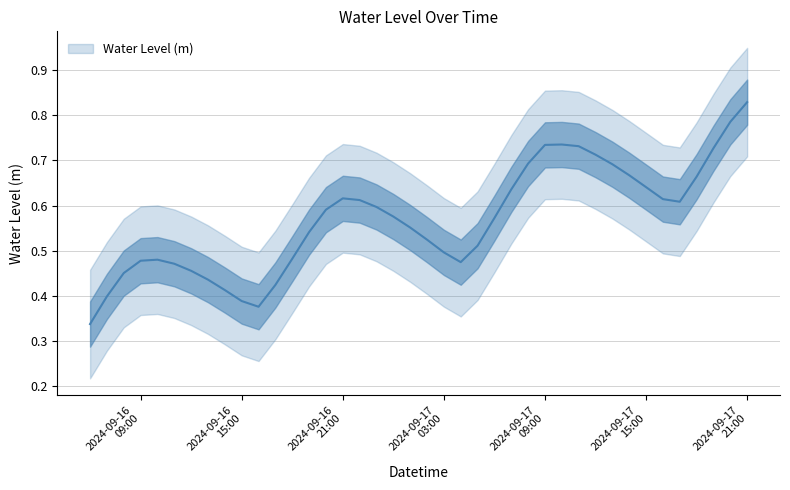

Which category has the highest value across all series?

2024-09-17 21:00